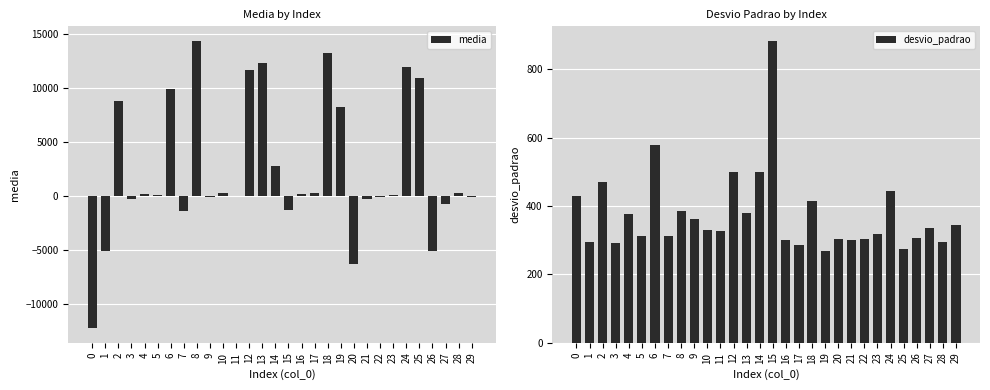

At how many categories does at least one series exceed -2174?

30